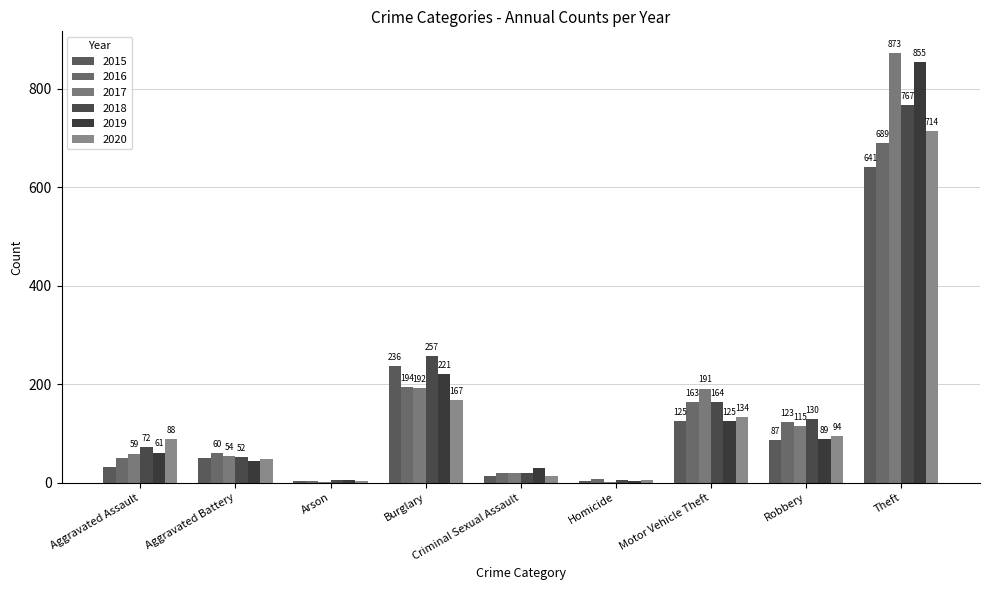

What is the sum of all 2015 values?

1190